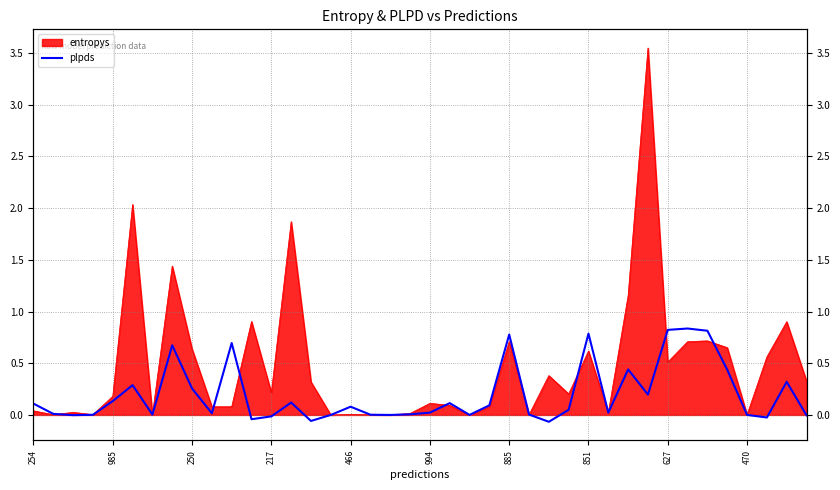

How many data points are less than 0?

8